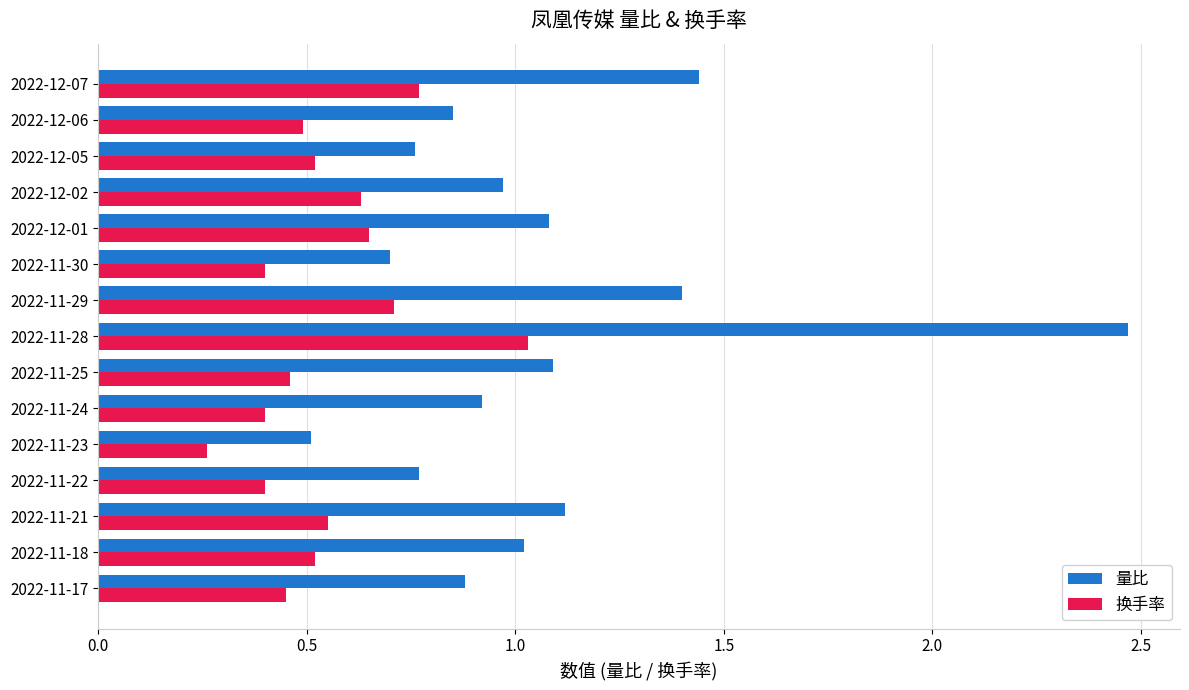

Where is 换手率 nearest to the value 0?

2022-11-23